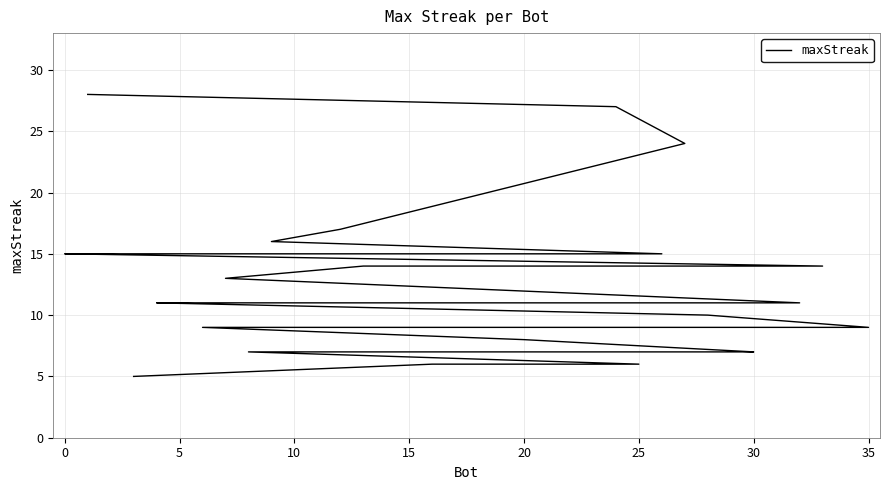

Reading left to right, list all the values displayed in this chart.

28	27	24	17	16	15	15	15	15	15	14	14	13	11	11	11	11	11	11	10	9	9	9	9	9	9	9	9	8	7	7	7	7	6	6	5